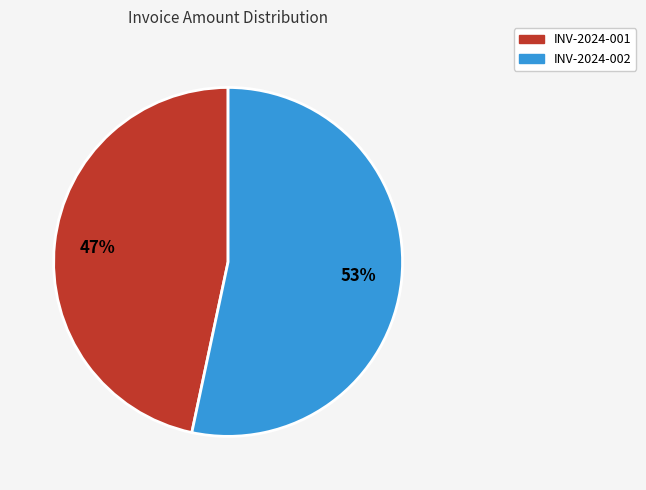

Is it true that INV-2024-002 is 62% of the pie?

False